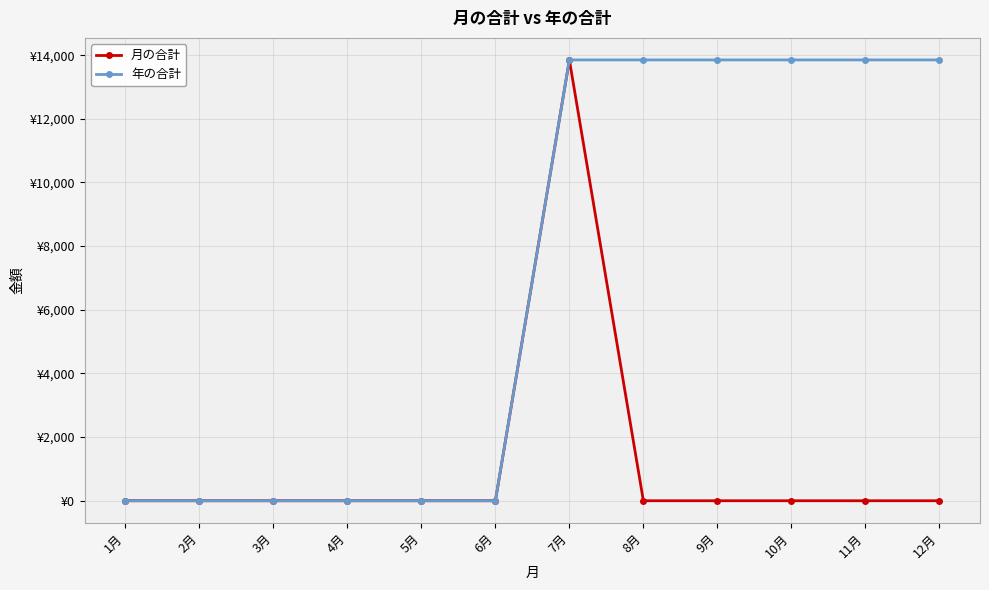

Which category has the lowest value in the 年の合計 series?

1月